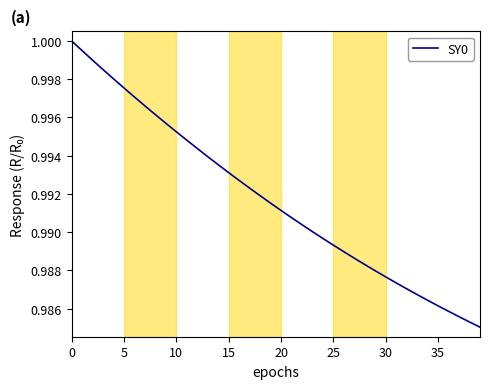

What is the greatest value displayed?

1.0